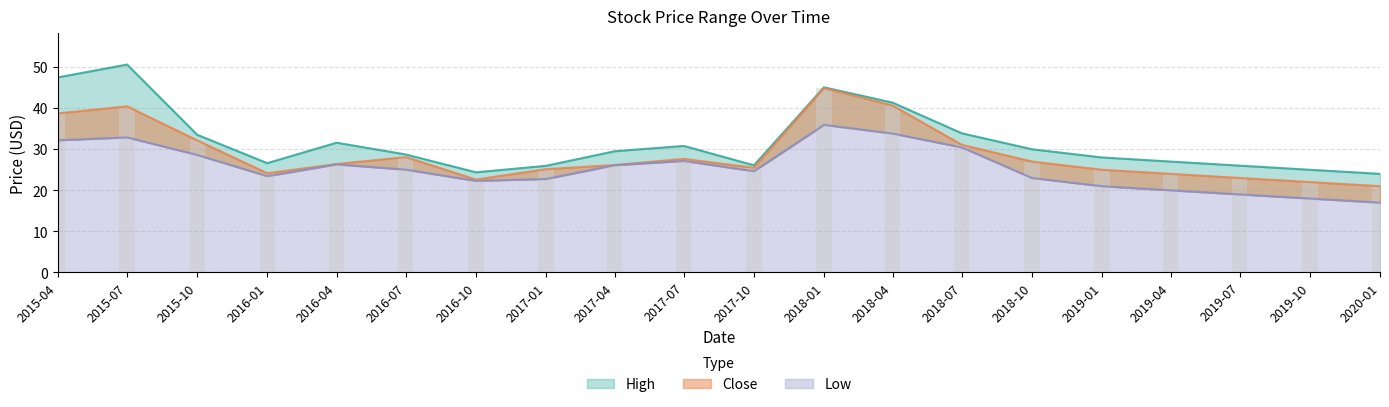

What is the difference between the Close values at 2018-04 and 2015-04?

1.9